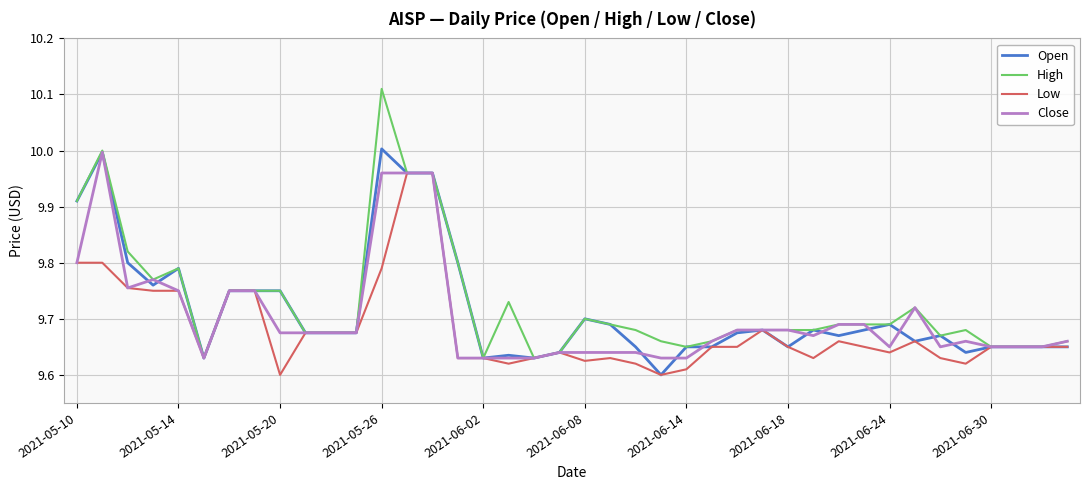

How many lines are shown in the chart?

4